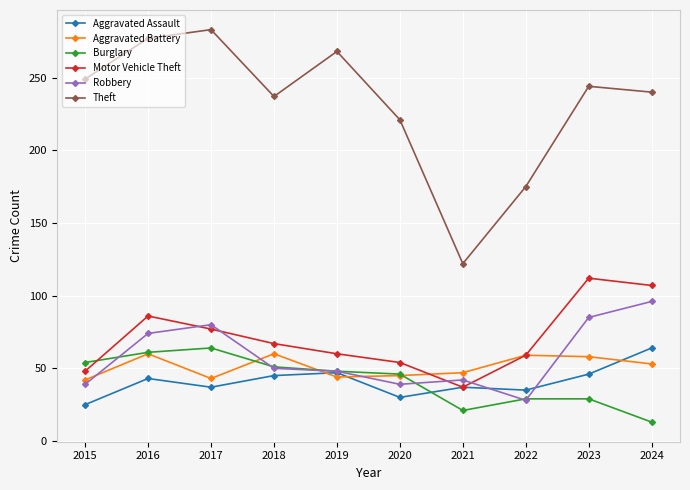

True or false: Theft and Motor Vehicle Theft intersect in this chart.

False